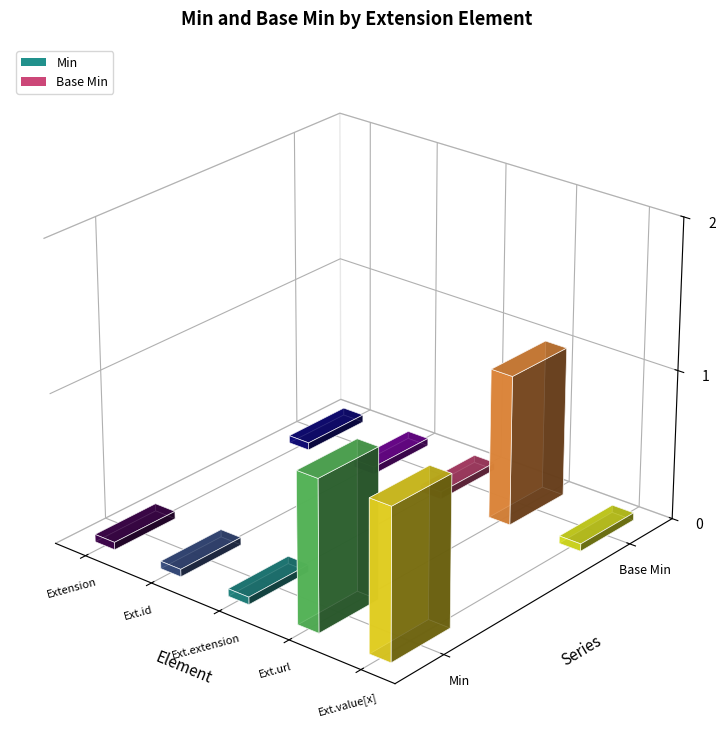

Which series has the widest spread of values?

Min